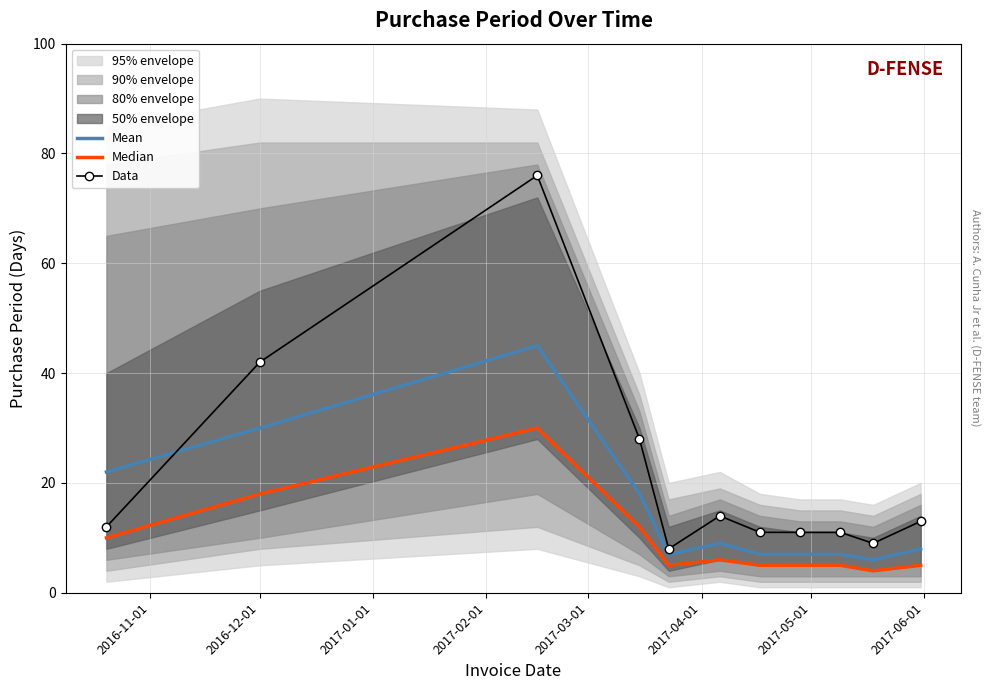

The value of Median at 2016-12-01 is 28. True or false?

False